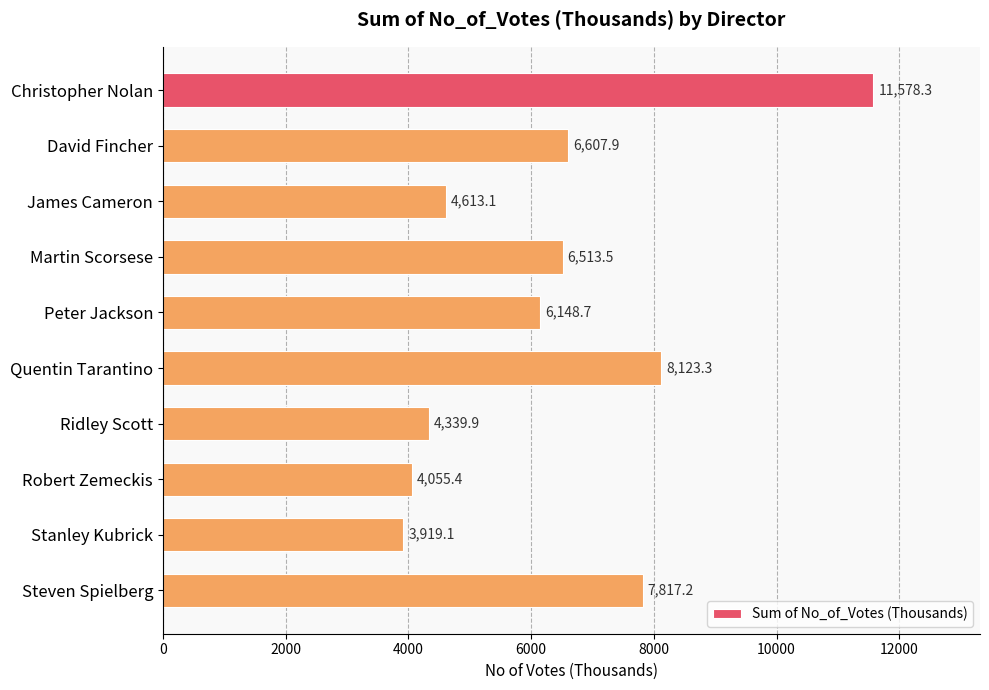

What is the value of the 3rd bar from the top?

4613.1